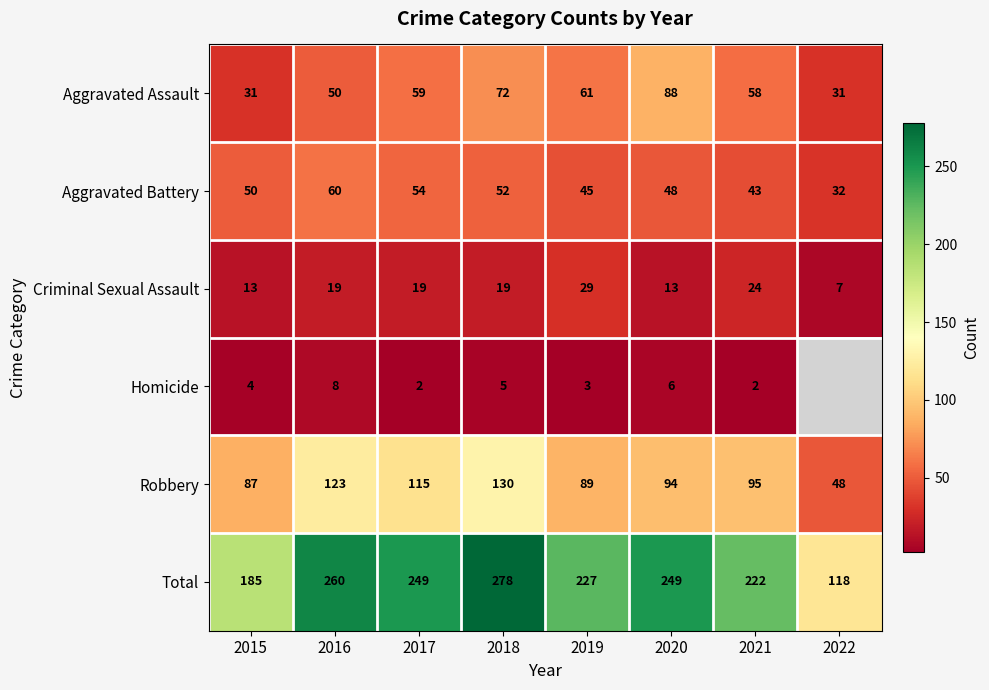

What is the total value across all series at 2018?

556.0